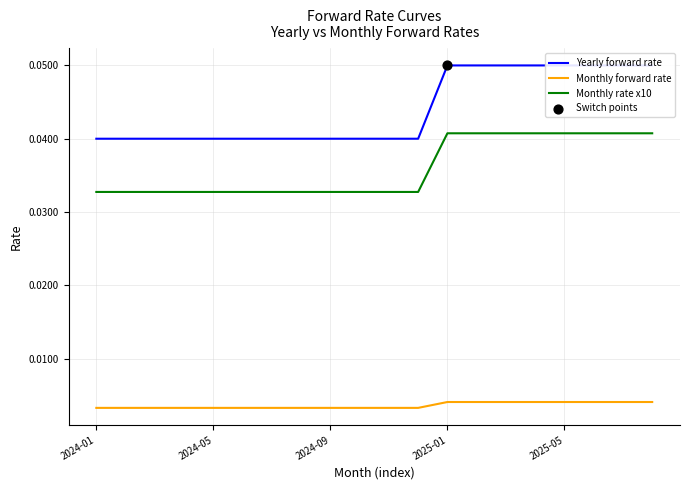

Which series has the largest total across all categories?

Yearly forward rate